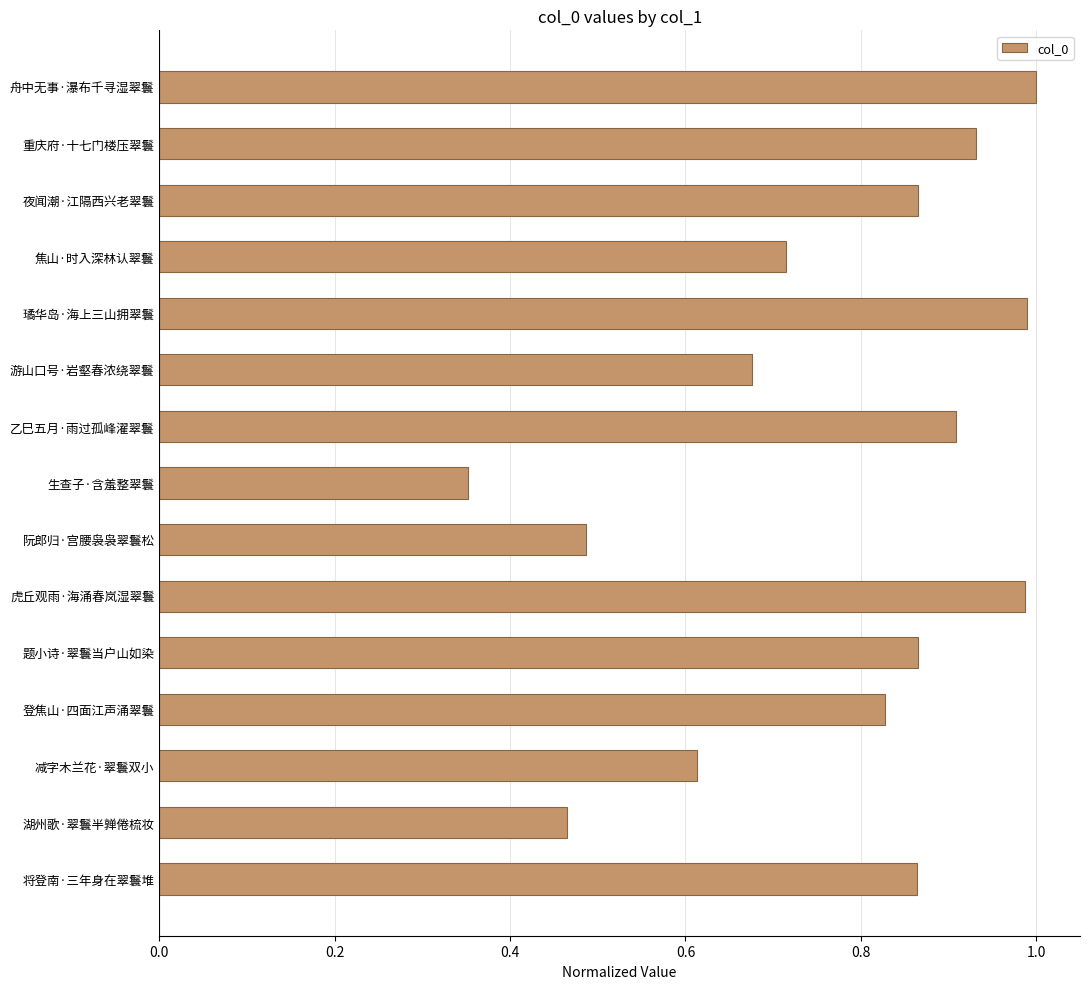

The chart shows a value of 0.9 at 夜闻潮·江隔西兴老翠鬟. True or false?

True